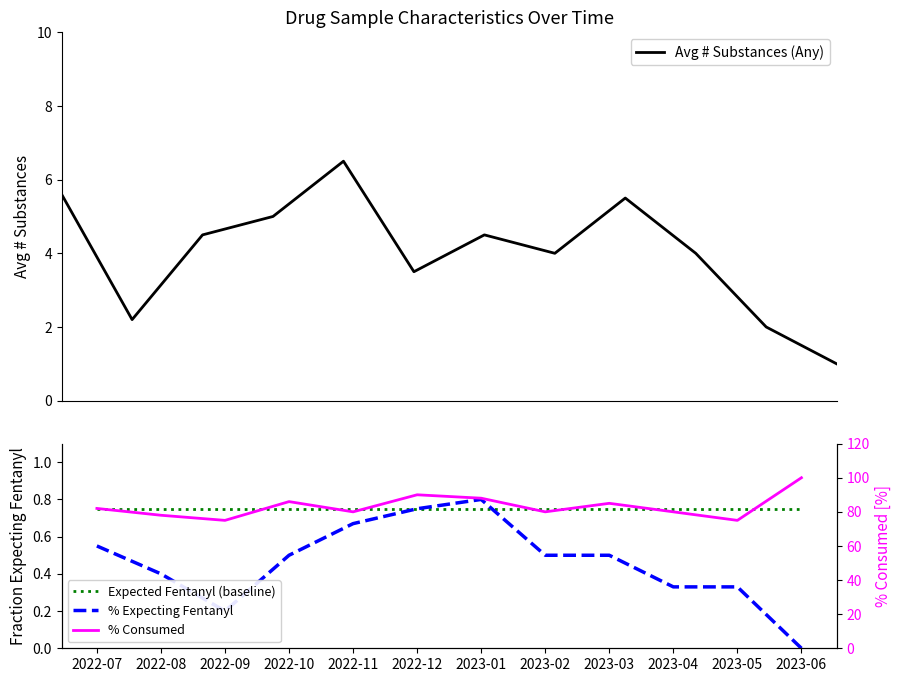

Which series has the widest spread of values?

% Consumed